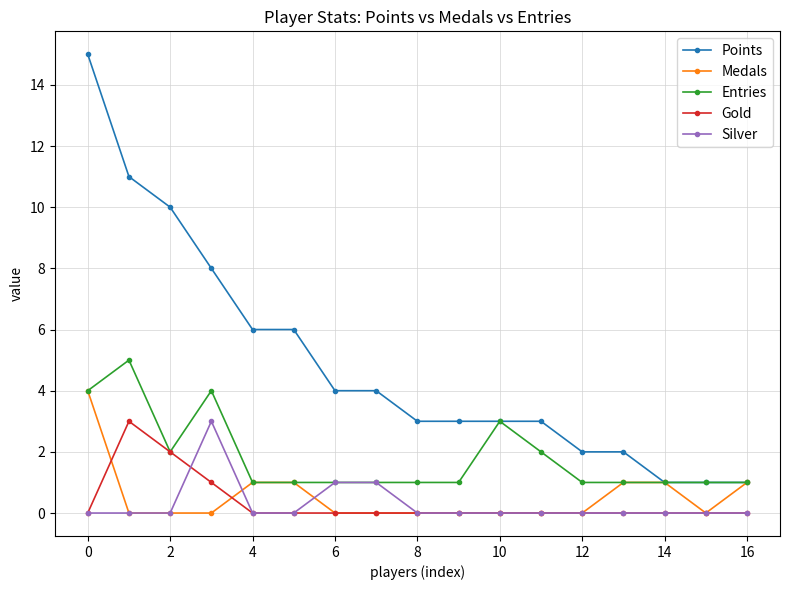

Which series has the largest total across all categories?

Points